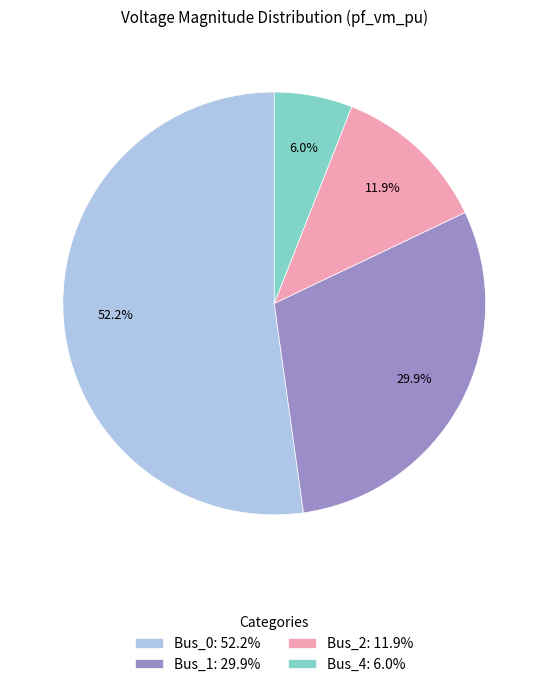

To the nearest percent, what percentage of the pie is Bus_0?

52%